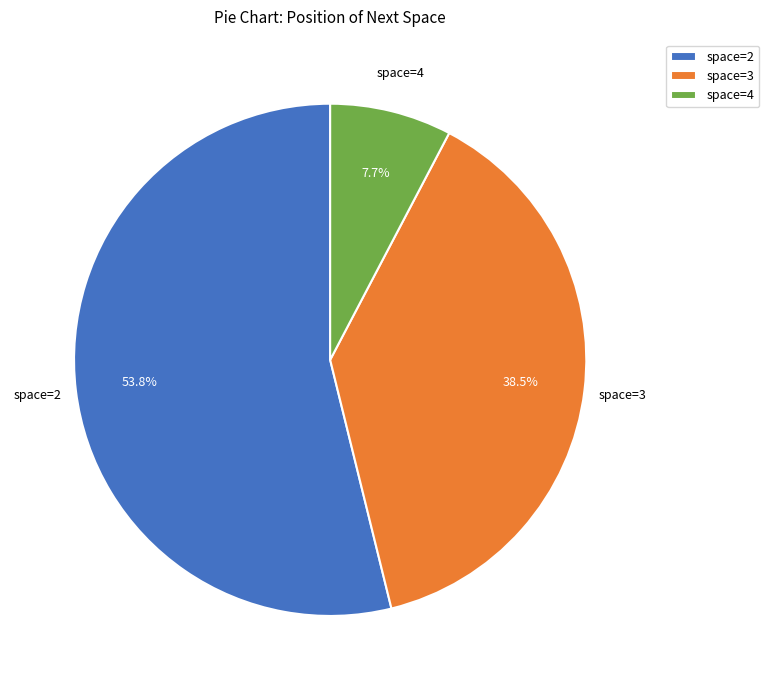

How many slices are in this pie chart?

3